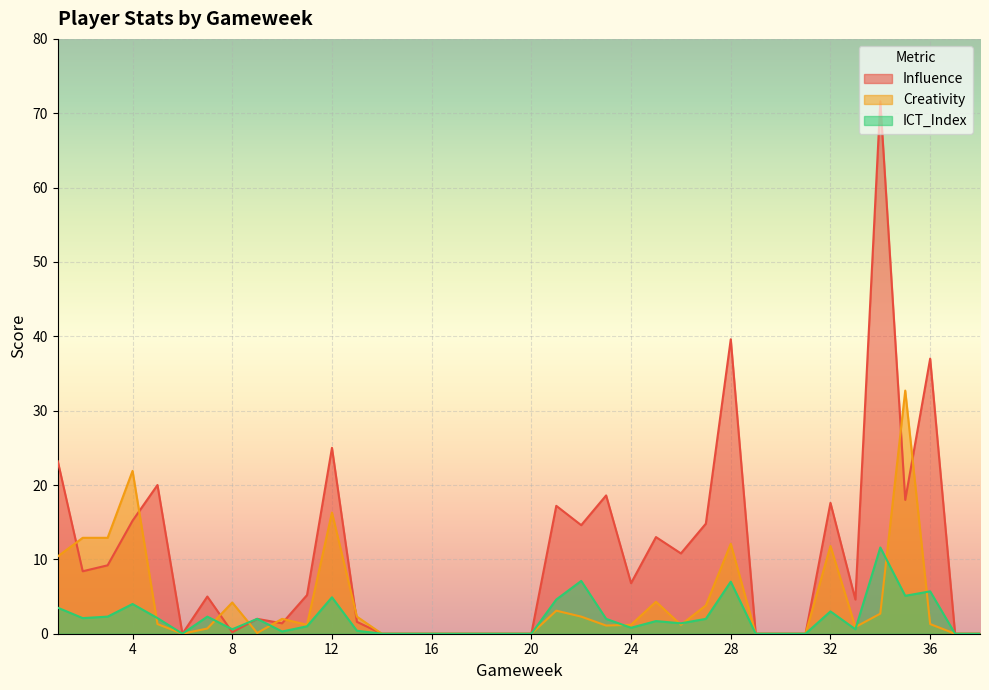

Reading right to left, transcribe all the data shown in this chart.

Influence: 0.0	0.0	37.0	18.0	71.6	4.6	17.6	0.0	0.0	0.0	39.6	14.8	10.8	13.0	6.8	18.6	14.6	17.2	0.0	0.0	0.0	0.0	0.0	0.0	0.0	1.6	25.0	5.2	1.4	2.0	0.2	5.0	0.0	20.0	15.2	9.2	8.4	23.2
Creativity: 0.0	0.0	1.3	32.7	2.7	0.9	11.8	0.0	0.0	0.0	12.1	3.8	1.2	4.3	1.2	1.1	2.3	3.1	0.0	0.0	0.0	0.0	0.0	0.0	0.0	2.3	16.3	1.2	2.0	0.1	4.2	0.7	0.0	1.3	21.9	12.9	12.9	10.4
ICT_Index: 0.0	0.0	5.7	5.1	11.6	0.6	3.0	0.0	0.0	0.0	7.0	2.0	1.4	1.7	0.8	2.0	7.1	4.6	0.0	0.0	0.0	0.0	0.0	0.0	0.0	0.4	4.9	1.0	0.3	2.0	0.6	2.3	0.0	2.1	4.0	2.3	2.1	3.5